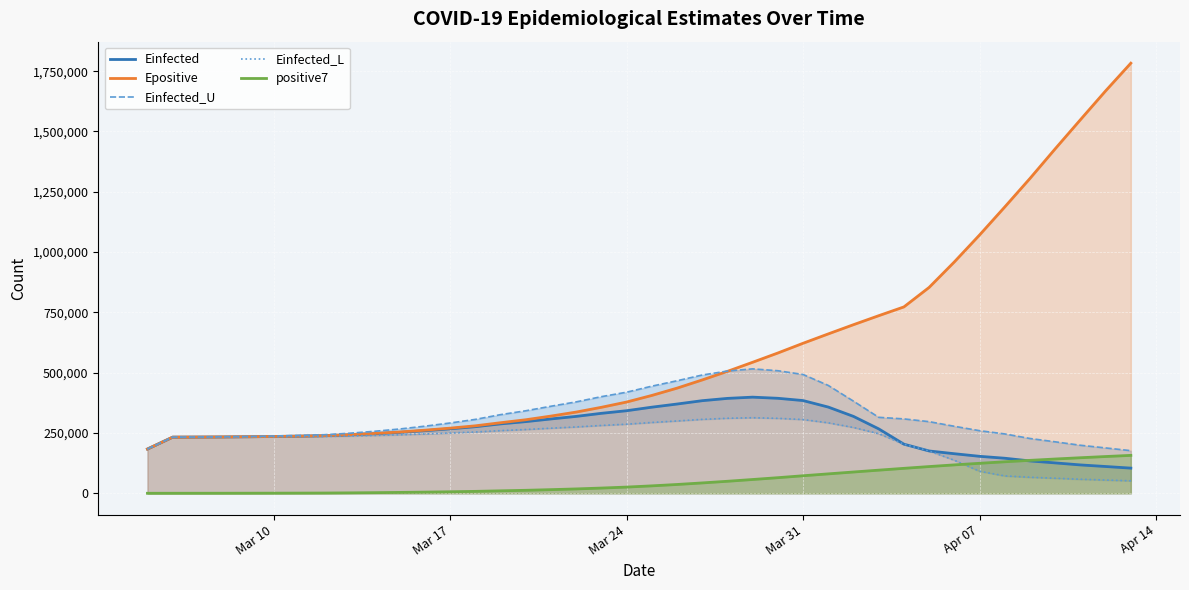

True or false: positive7 and Epositive intersect in this chart.

False